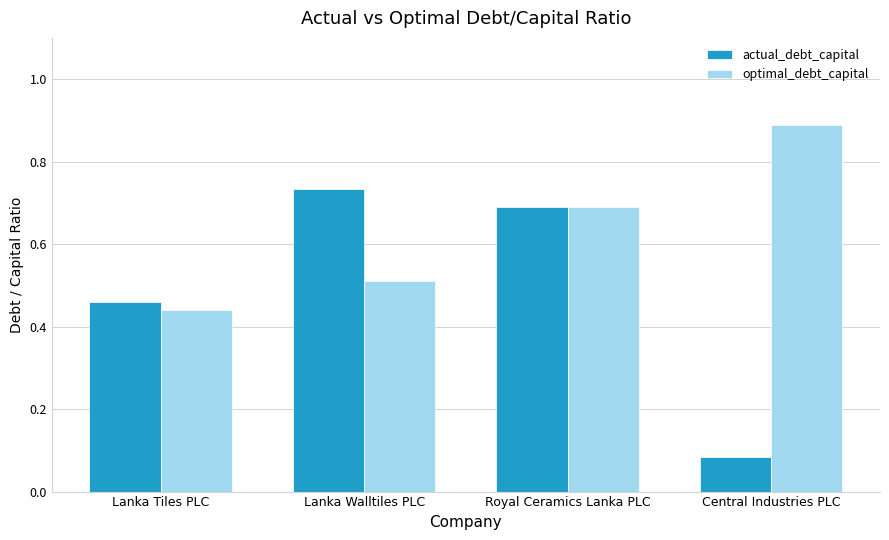

Rank the series at Central Industries PLC from highest to lowest value.

optimal_debt_capital, actual_debt_capital